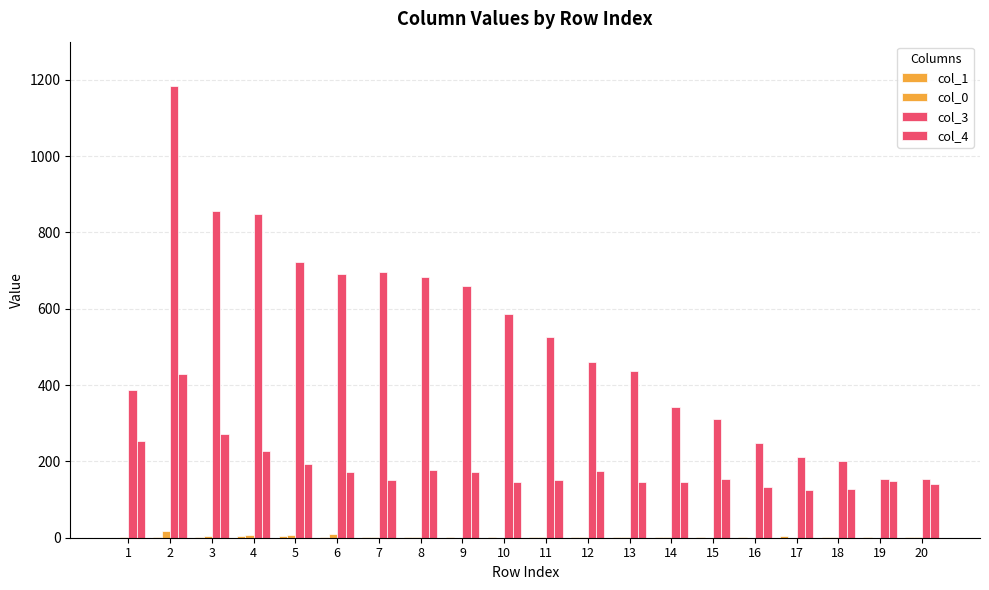

Are the bars grouped side by side (vs. stacked)?

Yes